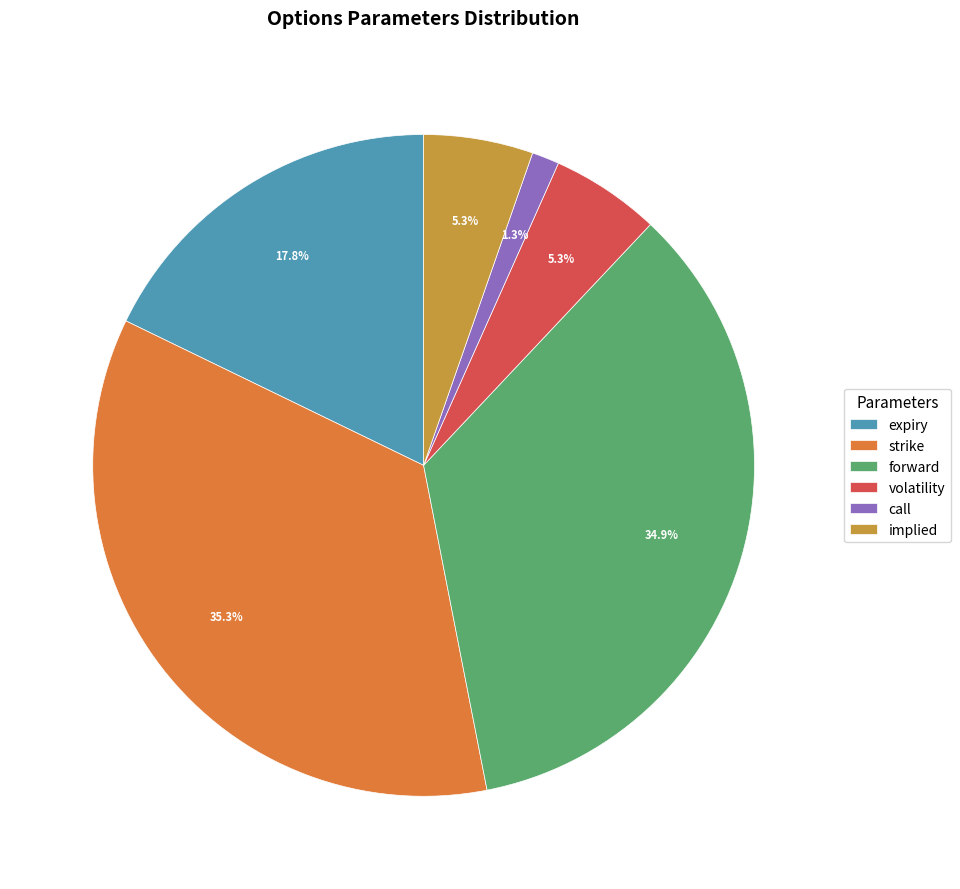

Is the sum of implied and forward greater than half?

No